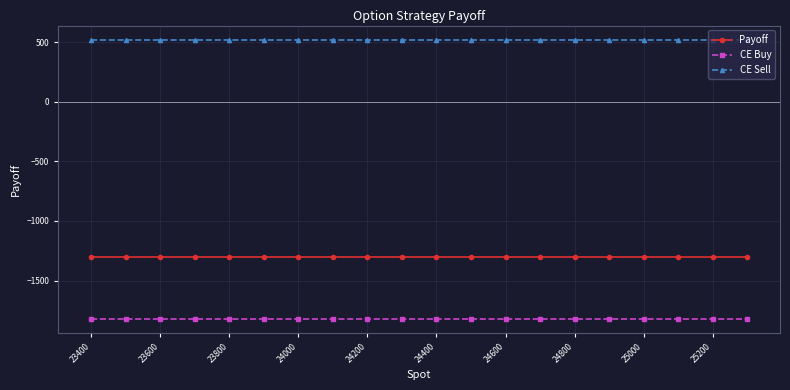

What is the minimum value shown in the chart?

-1820.0